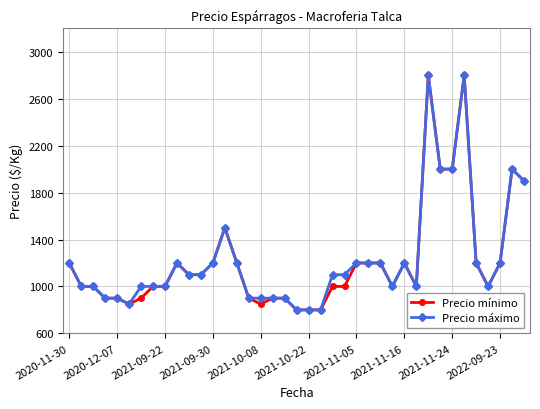

What is the average value of the Precio mínimo series?

1223